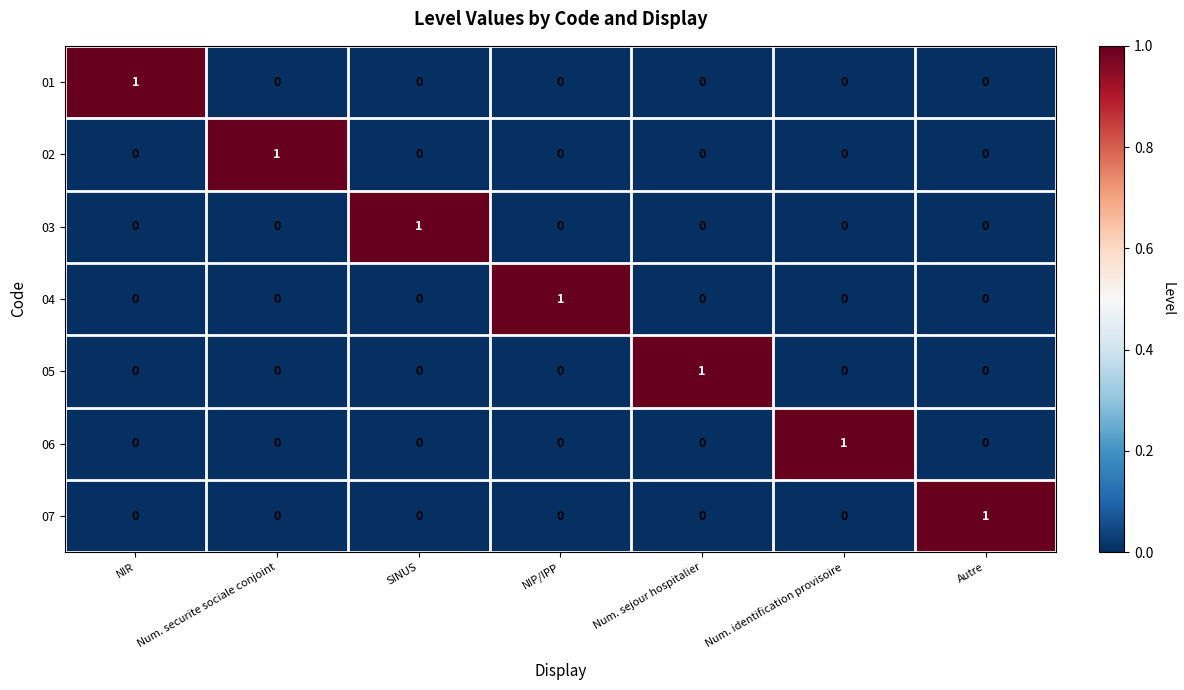

At how many categories does at least one series exceed 0?

7